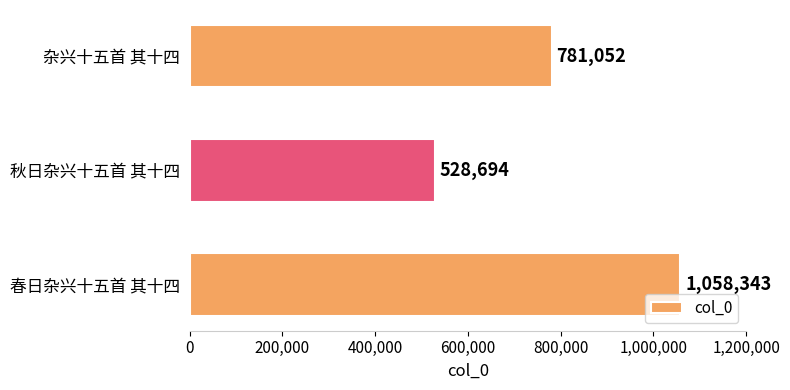

Reading bottom to top, transcribe all the data shown in this chart.

春日杂兴十五首 其十四=1058343	秋日杂兴十五首 其十四=528694	杂兴十五首 其十四=781052